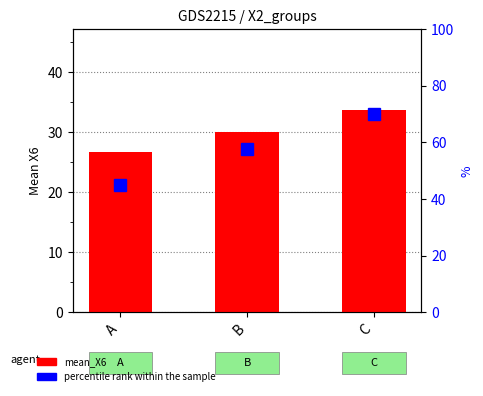

Rank the categories by mean_X6 value from highest to lowest.

C, B, A